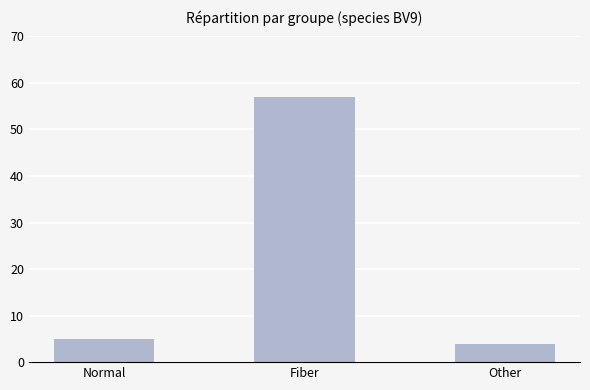

What is the sum of all values?

66